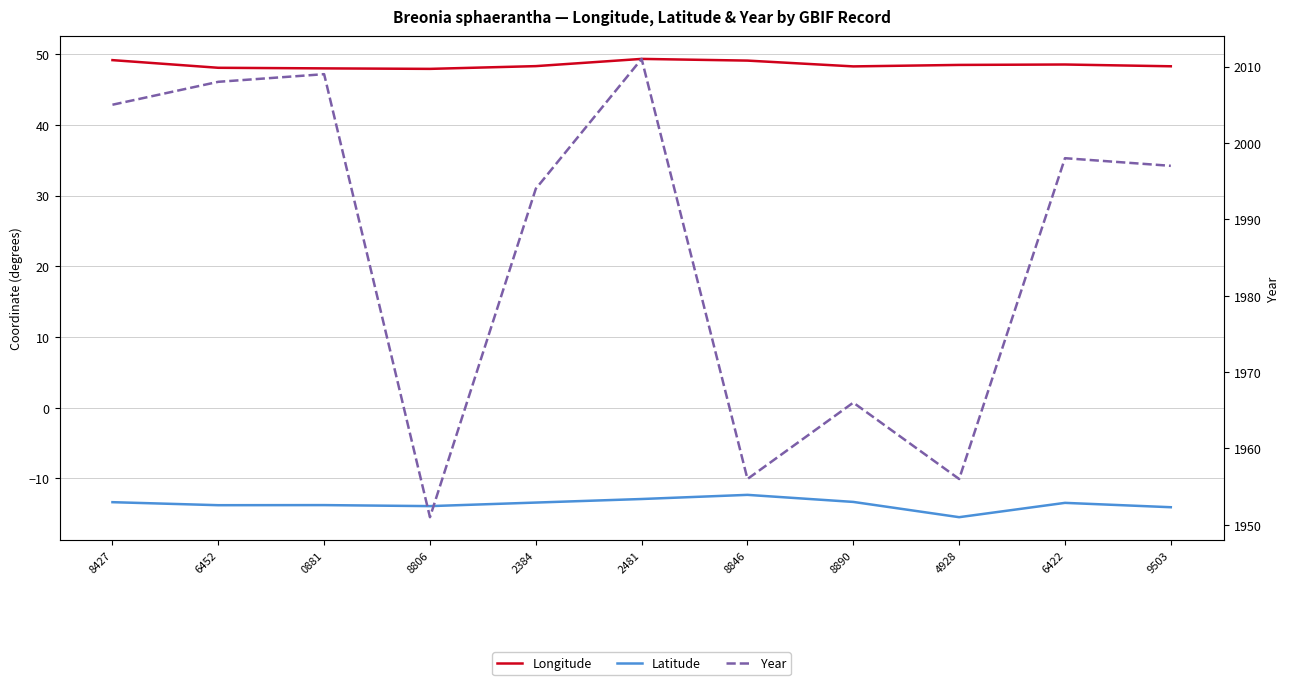

True or false: Year and Longitude intersect in this chart.

False